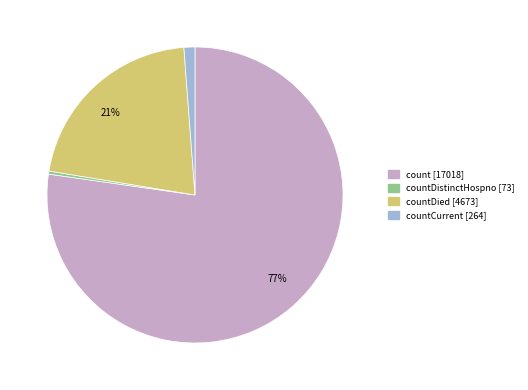

Does any single category account for the majority?

Yes